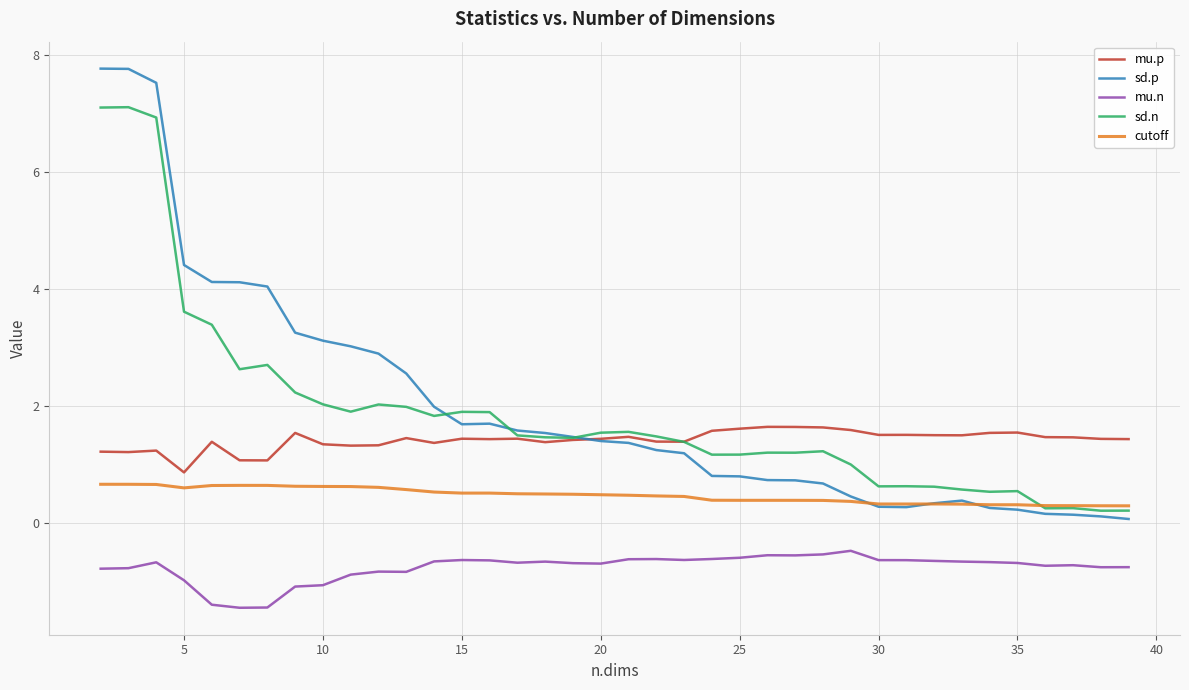

Which series has the widest spread of values?

sd.p